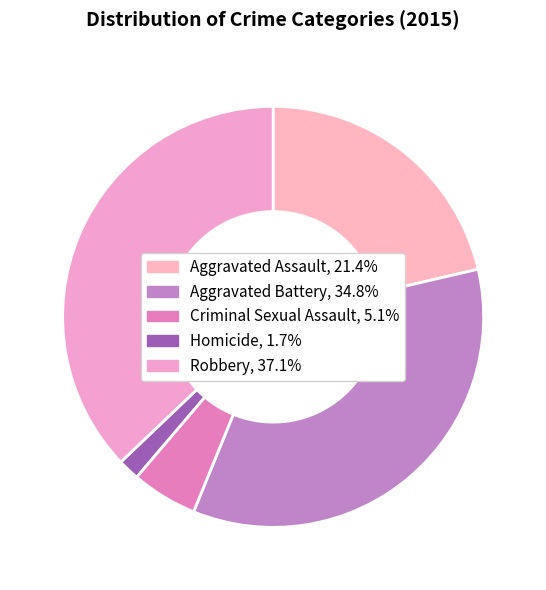

Does Aggravated Assault account for over 50% of the chart?

No